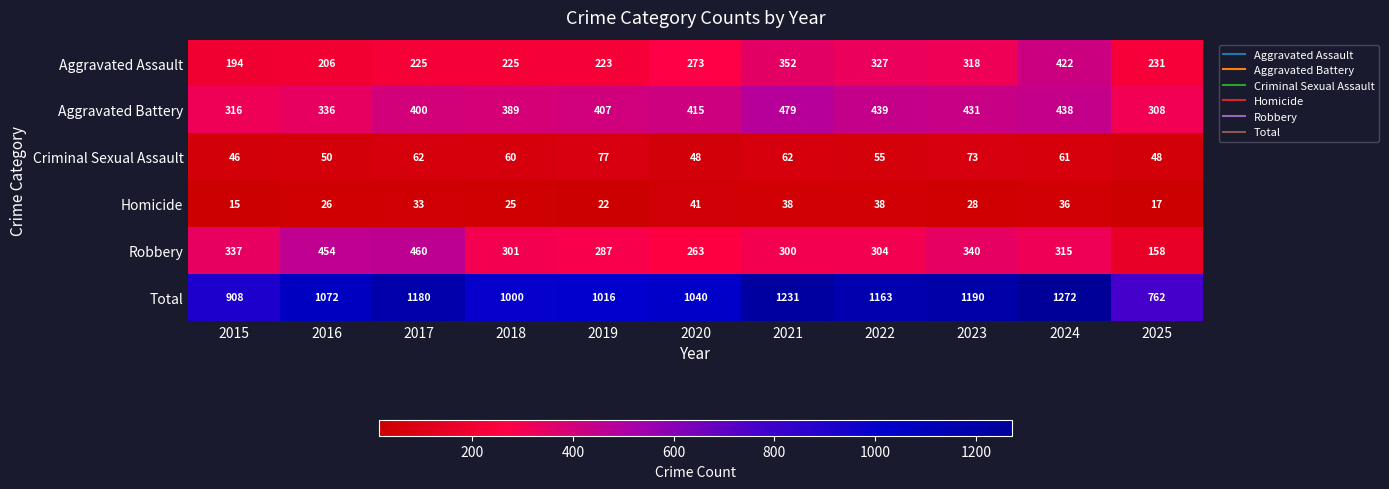

What is the sum of the Aggravated Battery values at 2017 and 2022?

839